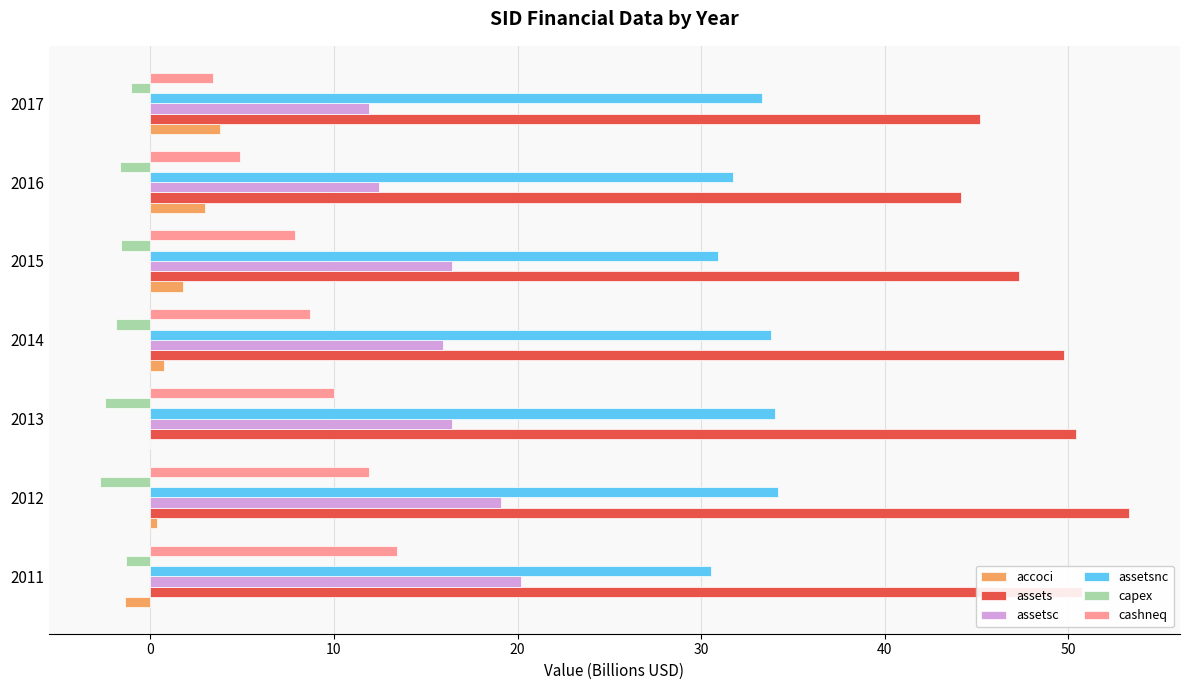

What is the total value across all series at 2013?

108.3